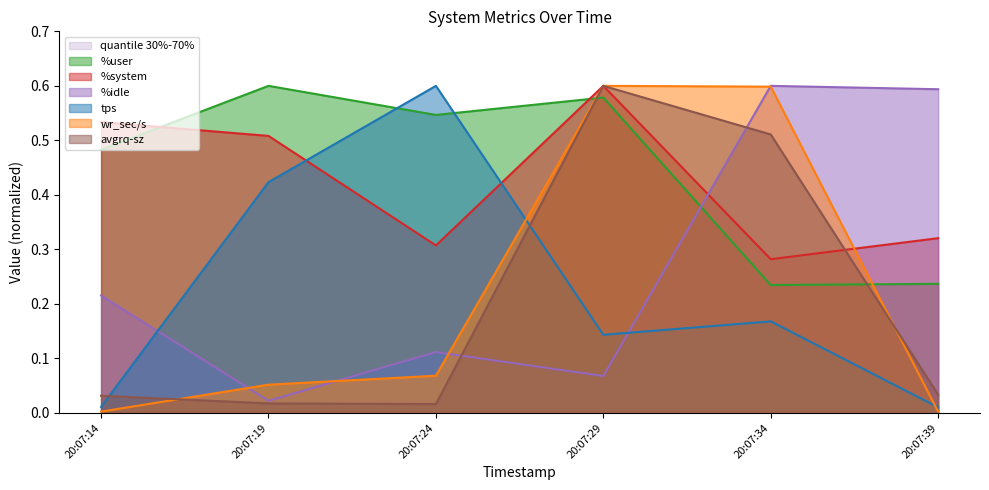

What is the spread (max minus min) of values at 20:07:24?

0.6